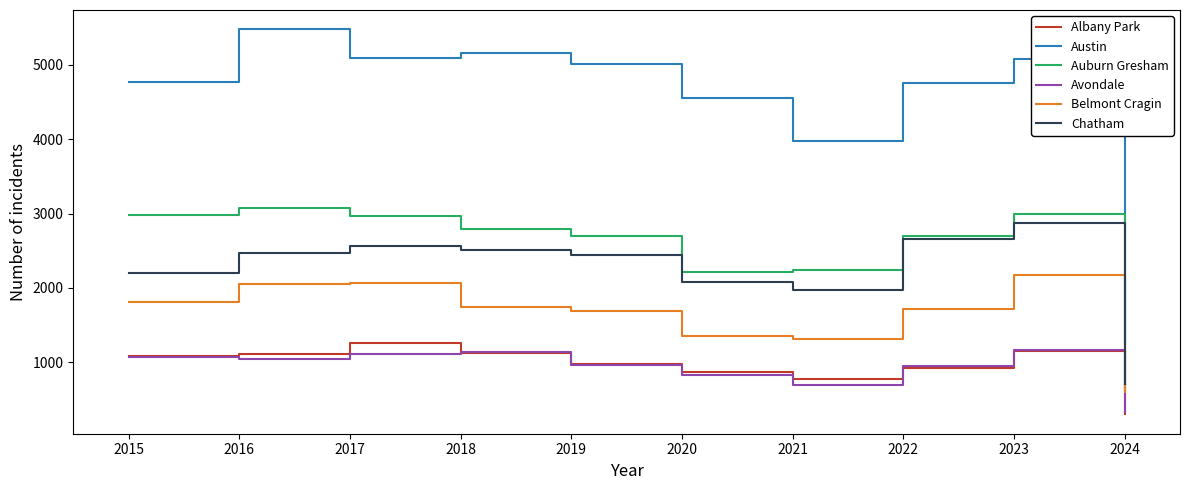

Where is Auburn Gresham nearest to the value 1870?

2020